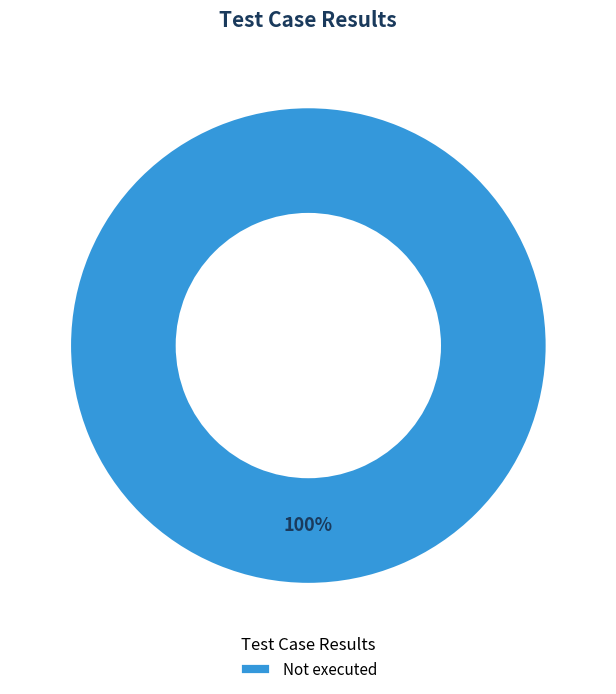

Which category accounts for the majority?

Not executed